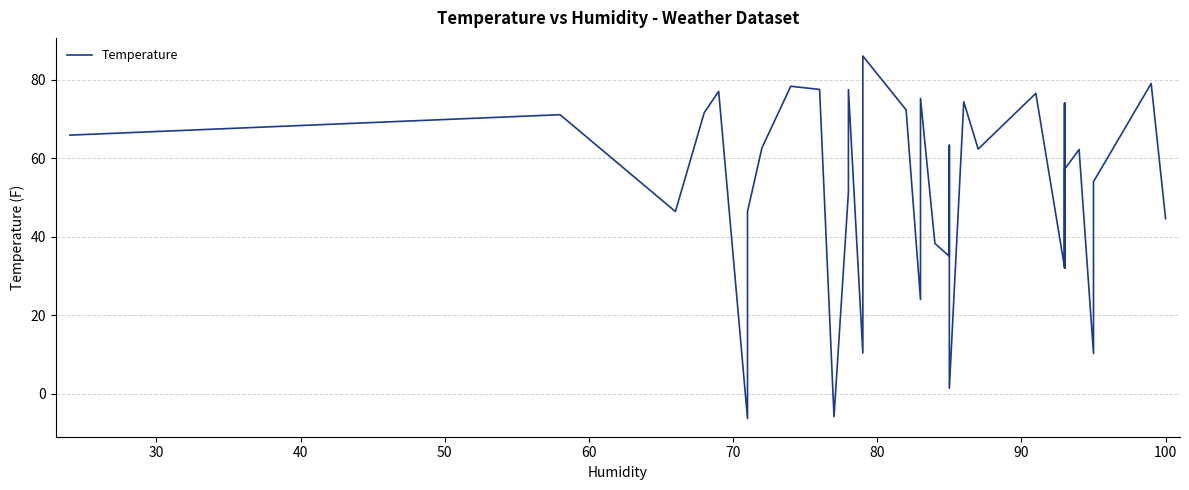

Reading right to left, what are all the values shown in this chart?

44.6	79.0	54.0	10.3	62.2	57.2	33.0	74.0	32.0	74.0	32.0	76.5	62.3	74.3	1.4	63.3	35.0	38.3	75.2	24.0	72.3	86.0	10.4	77.5	51.4	-5.8	77.5	78.3	78.3	78.3	78.3	78.3	62.6	46.4	-6.3	77.0	71.6	46.4	71.1	65.9